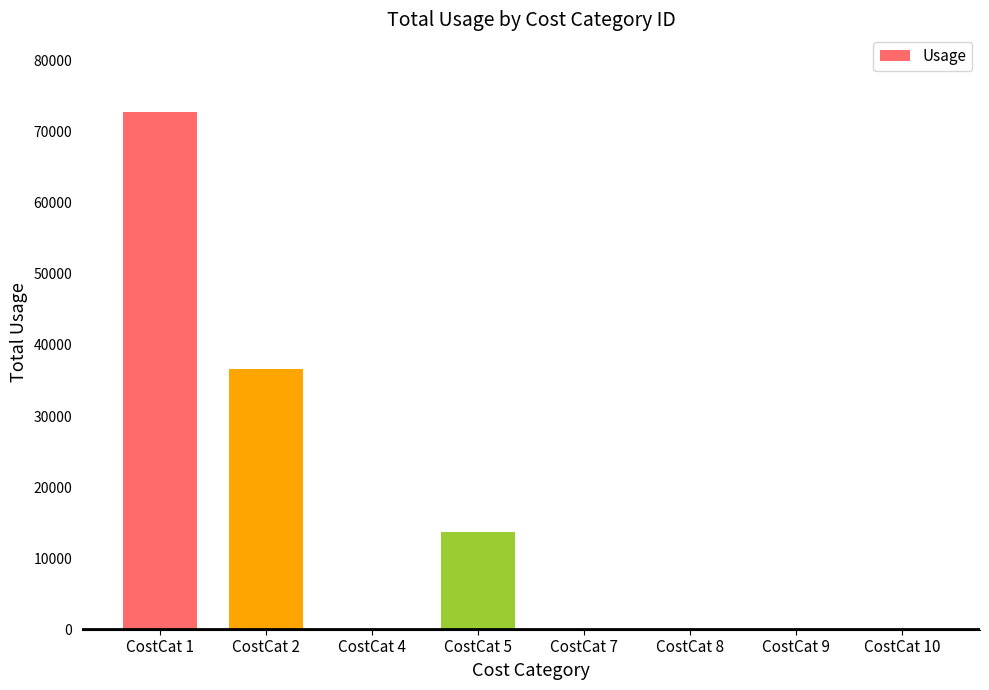

What is the sum of the values at CostCat 4 and CostCat 1?

72748